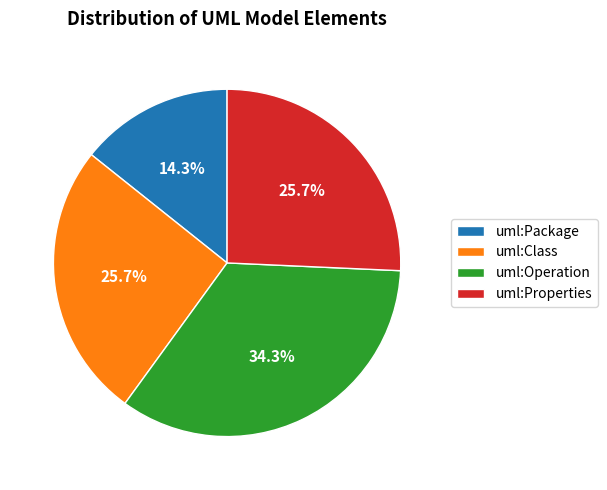

The uml:Class slice represents 15% of the pie. True or false?

False